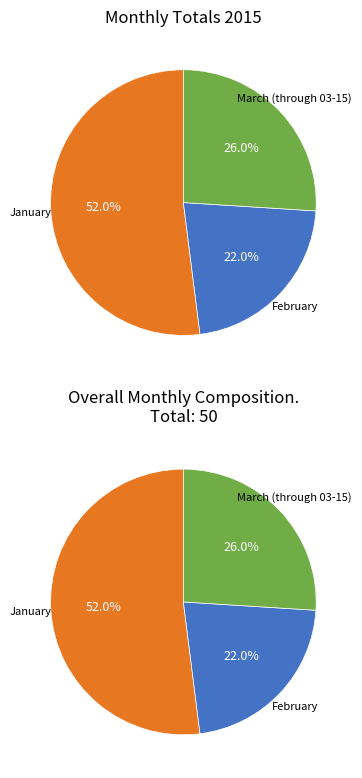

What is the total percentage of February and January?

74.0%